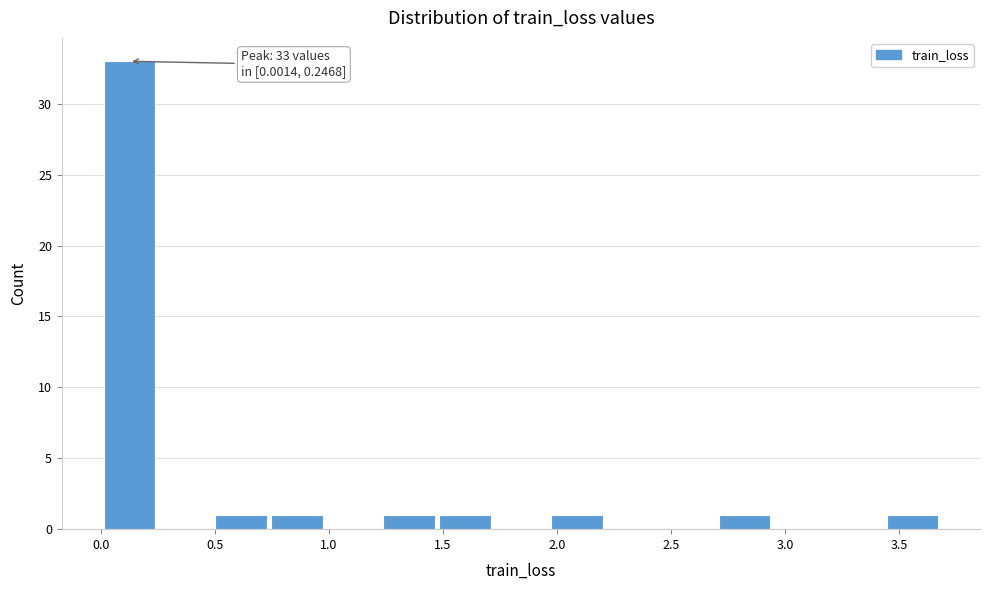

Which range on the x-axis has the tallest bar?

0.00 to 0.25